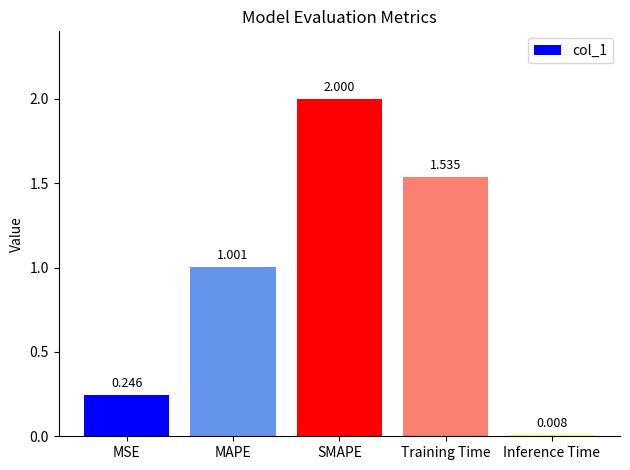

Which label corresponds to the largest value in the chart?

SMAPE